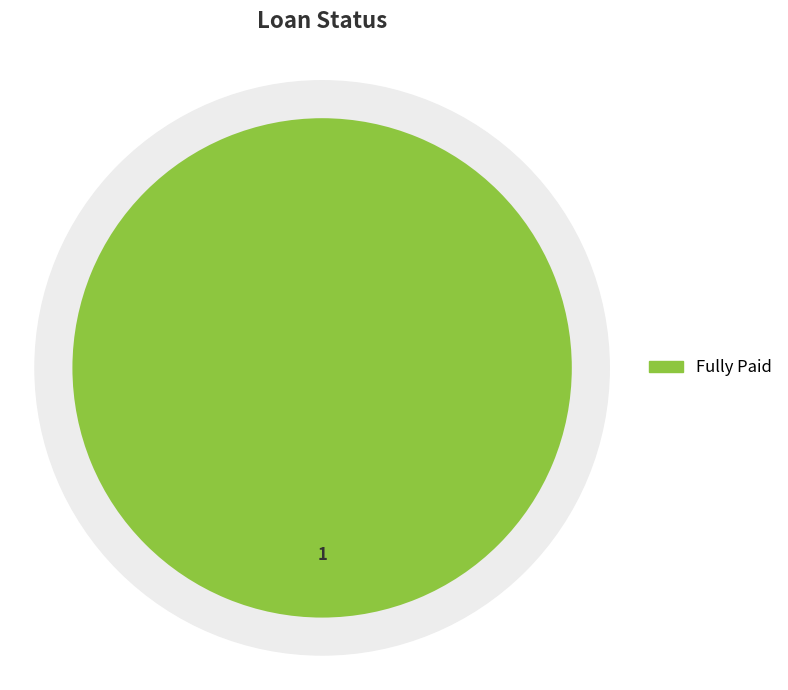

What is the largest slice in the pie chart?

Fully Paid